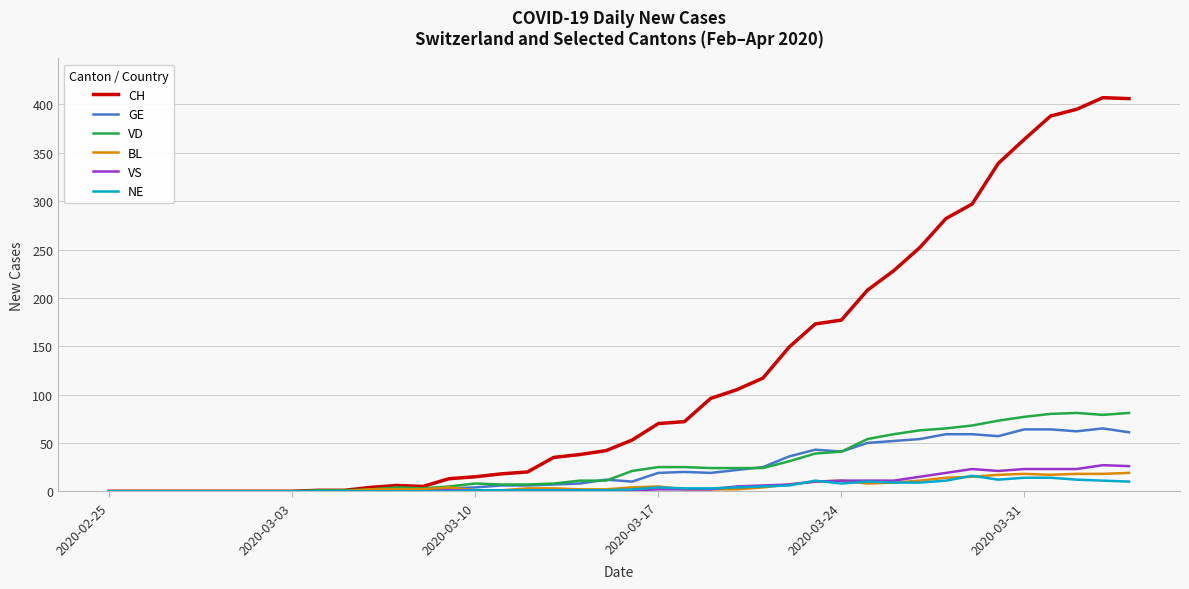

Which series has the widest spread of values?

CH